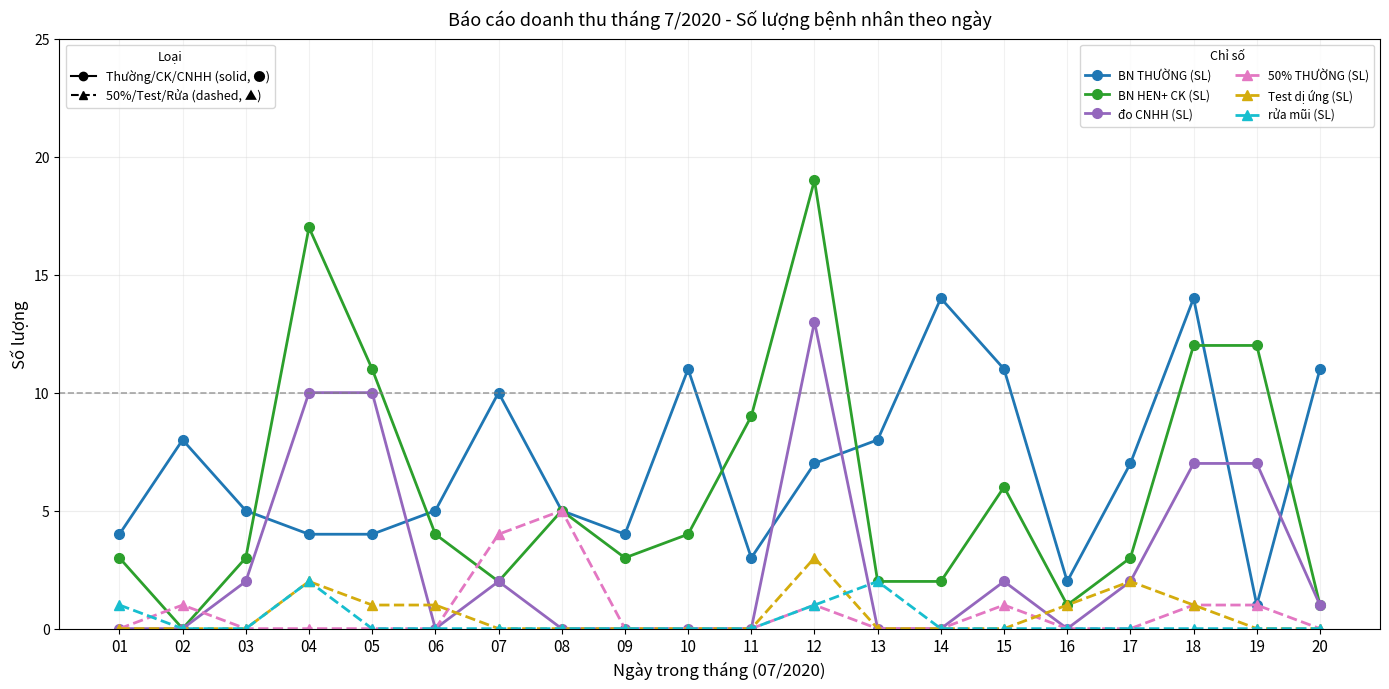

Reading left to right, list all the values displayed in this chart.

BN THƯỜNG (SL): 01=4	02=8	03=5	04=4	05=4	06=5	07=10	08=5	09=4	10=11	11=3	12=7	13=8	14=14	15=11	16=2	17=7	18=14	19=1	20=11
BN HEN+ CK (SL): 01=3	02=0	03=3	04=17	05=11	06=4	07=2	08=5	09=3	10=4	11=9	12=19	13=2	14=2	15=6	16=1	17=3	18=12	19=12	20=1
đo CNHH (SL): 01=0	02=0	03=2	04=10	05=10	06=0	07=2	08=0	09=0	10=0	11=0	12=13	13=0	14=0	15=2	16=0	17=2	18=7	19=7	20=1
50% THƯỜNG (SL): 01=0	02=1	03=0	04=0	05=0	06=0	07=4	08=5	09=0	10=0	11=0	12=1	13=0	14=0	15=1	16=0	17=0	18=1	19=1	20=0
Test dị ứng (SL): 01=0	02=0	03=0	04=2	05=1	06=1	07=0	08=0	09=0	10=0	11=0	12=3	13=0	14=0	15=0	16=1	17=2	18=1	19=0	20=0
rửa mũi (SL): 01=1	02=0	03=0	04=2	05=0	06=0	07=0	08=0	09=0	10=0	11=0	12=1	13=2	14=0	15=0	16=0	17=0	18=0	19=0	20=0